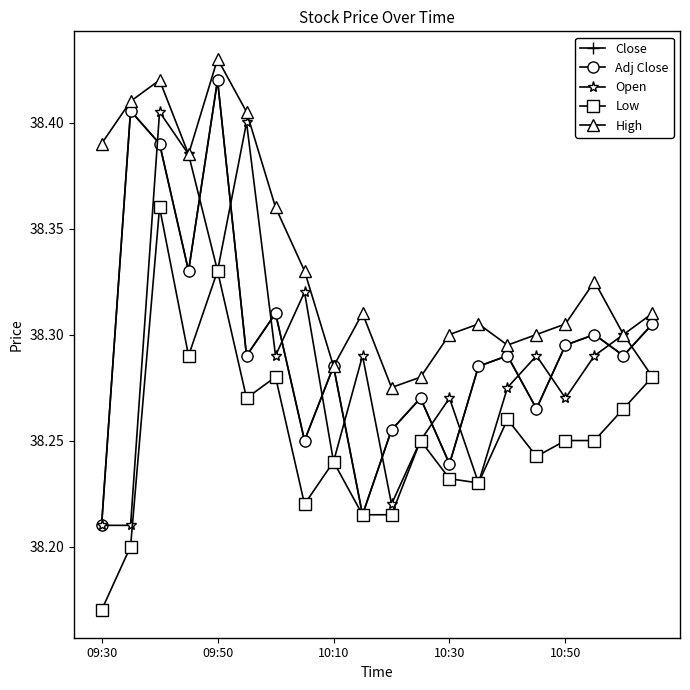

Where is High nearest to the value 38?

10